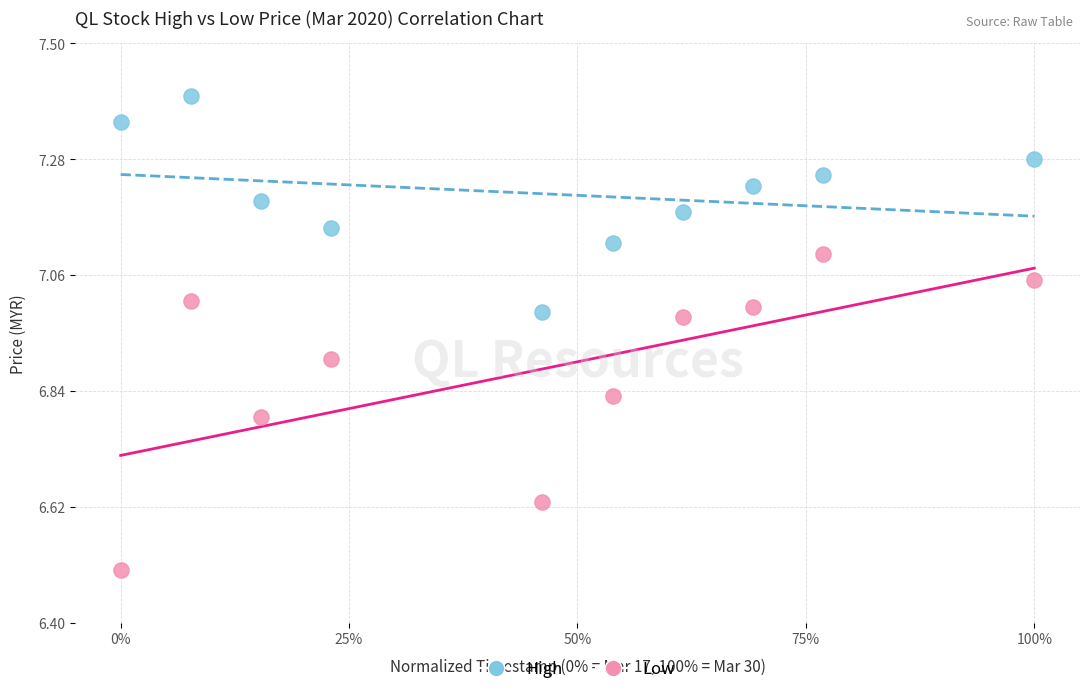

Across all series, what Y value is closest to 6?

6.5